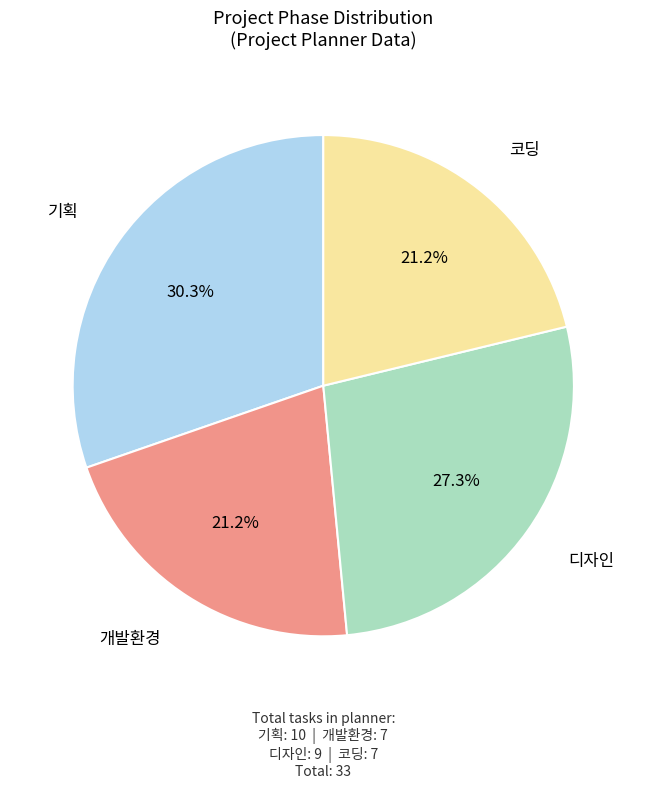

Does any single category account for the majority?

No